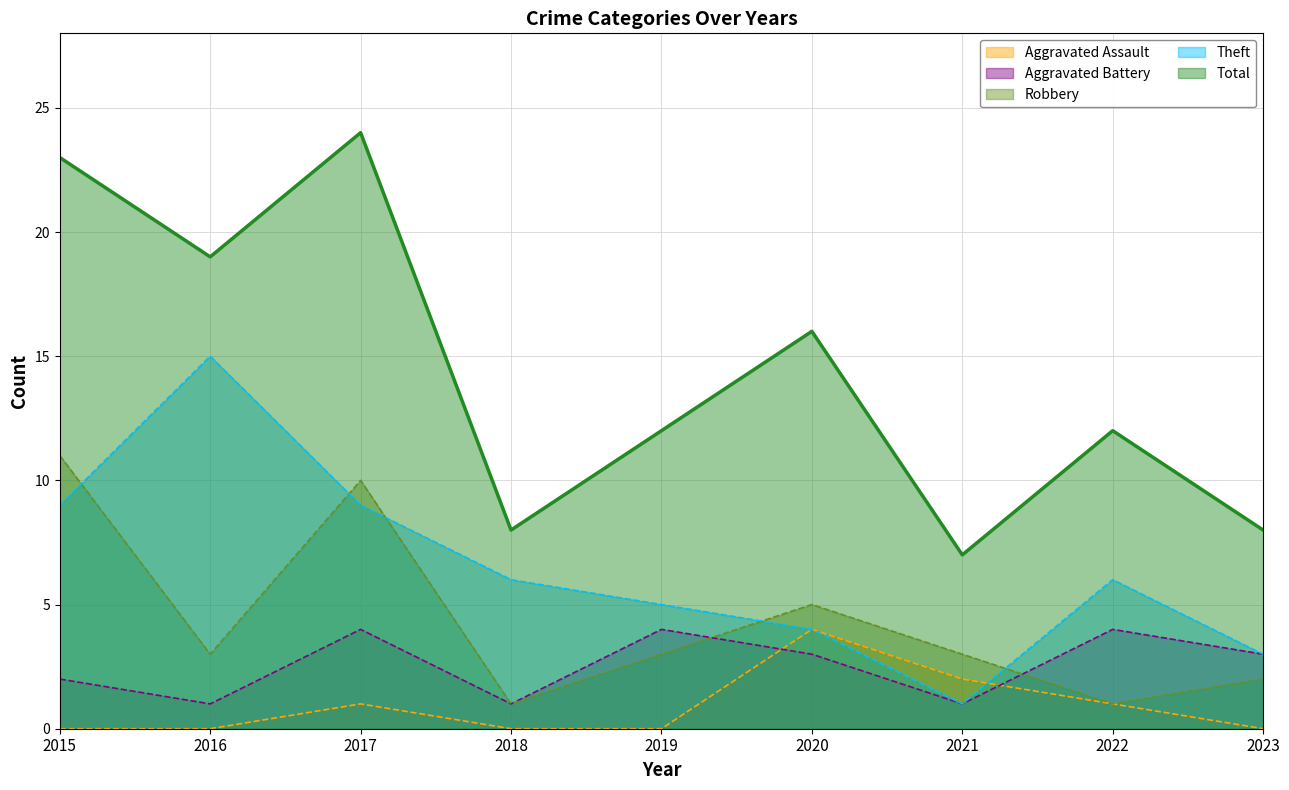

How many times do Aggravated Assault and Theft cross each other?

1